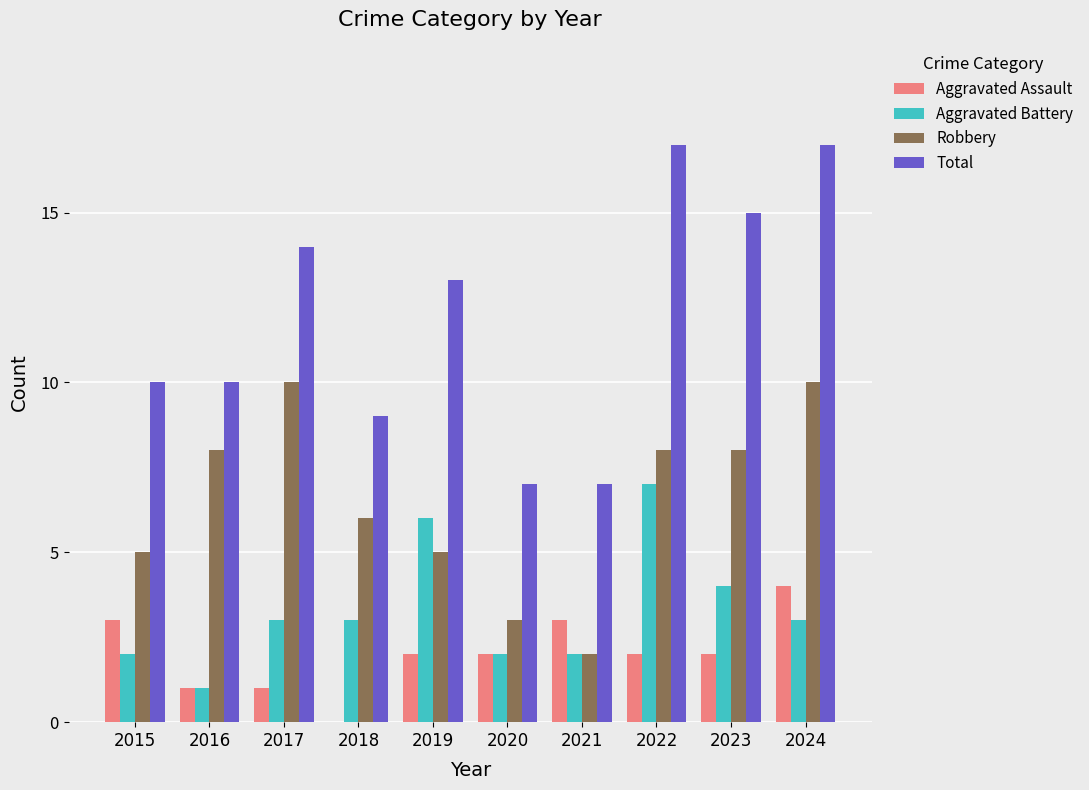

Which series has the largest total across all categories?

Total